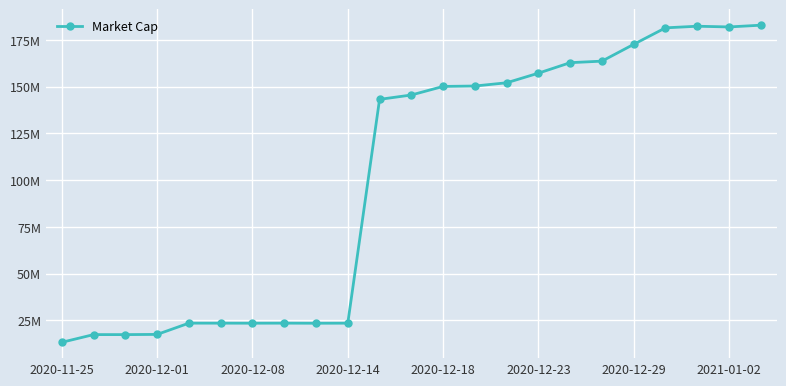

Where is the first local maximum?

2020-12-01